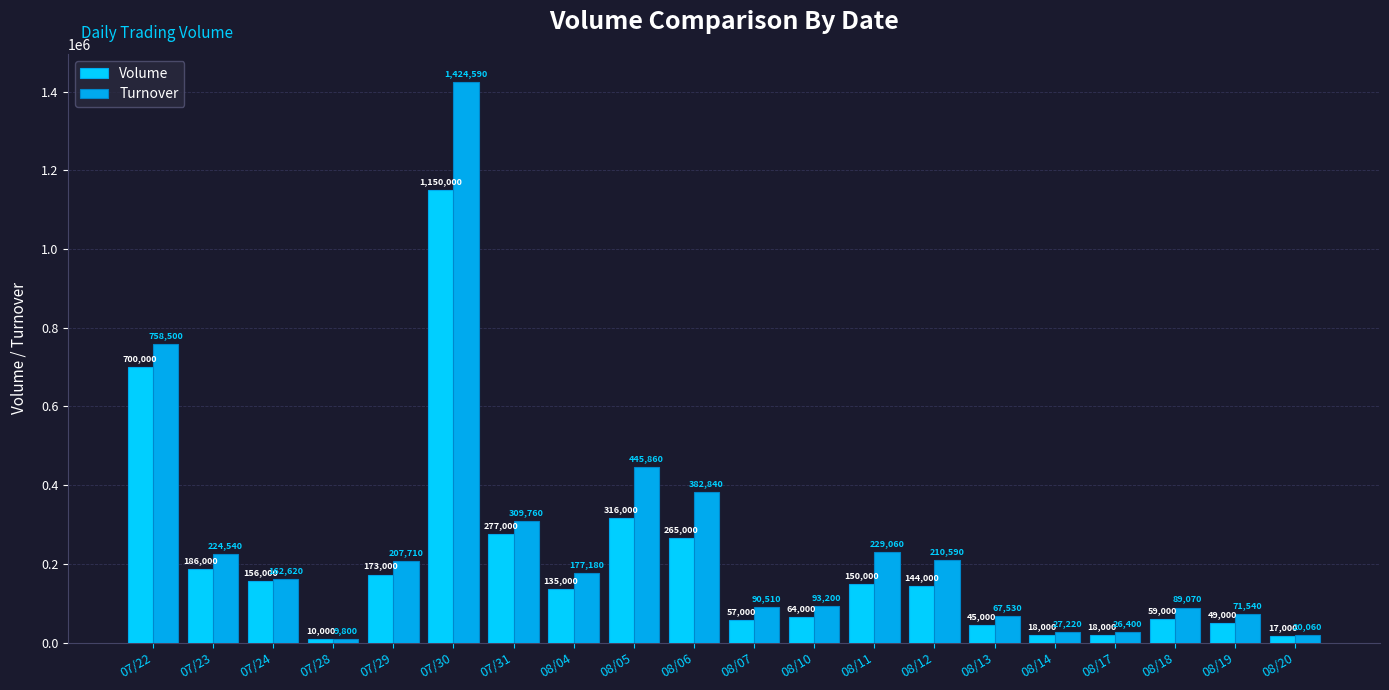

What is the difference between the second highest and minimum values in the Turnover series?

748700